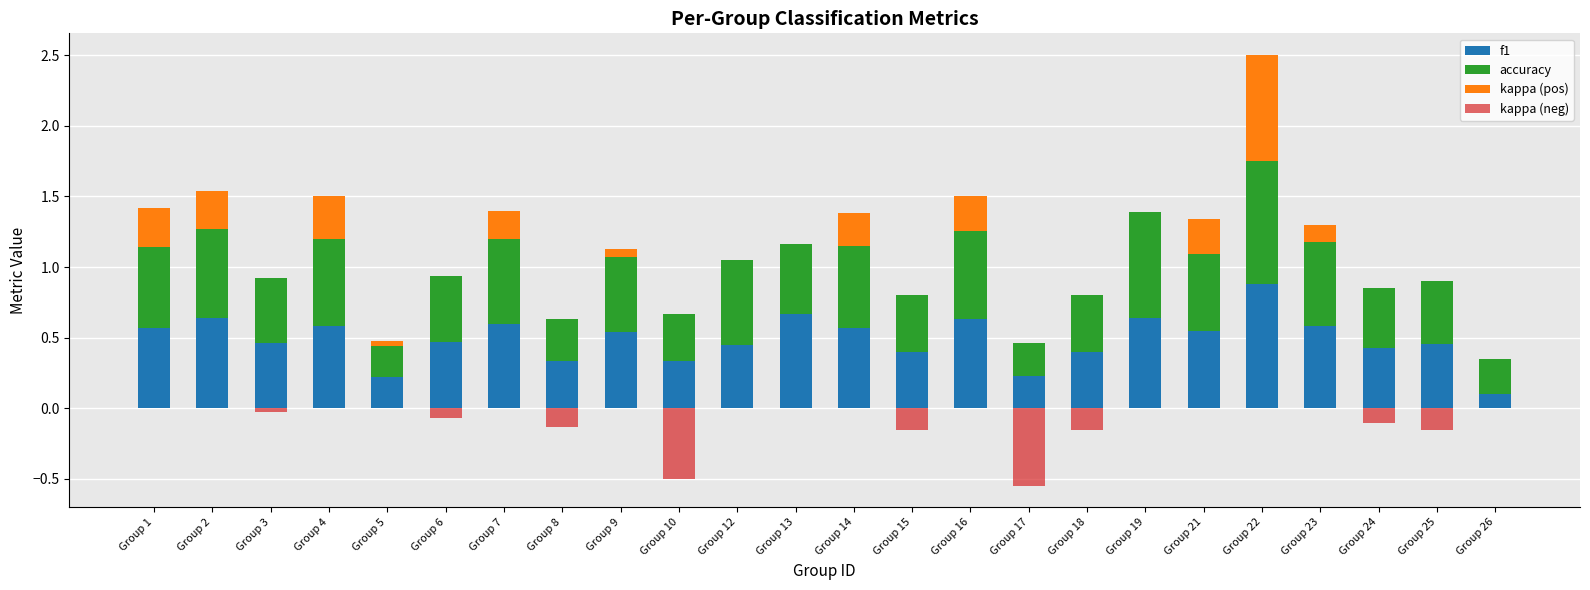

At which category is the sum across all series the highest?

Group 22